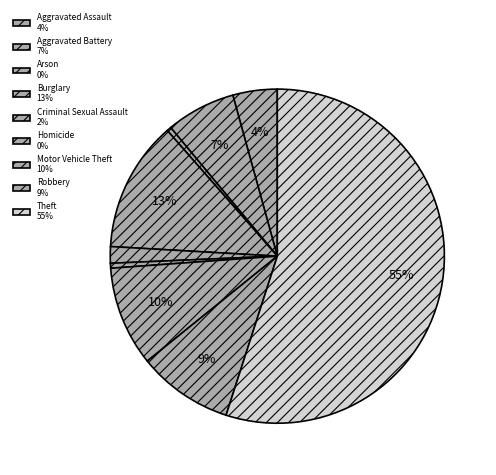

What is the majority slice?

Theft